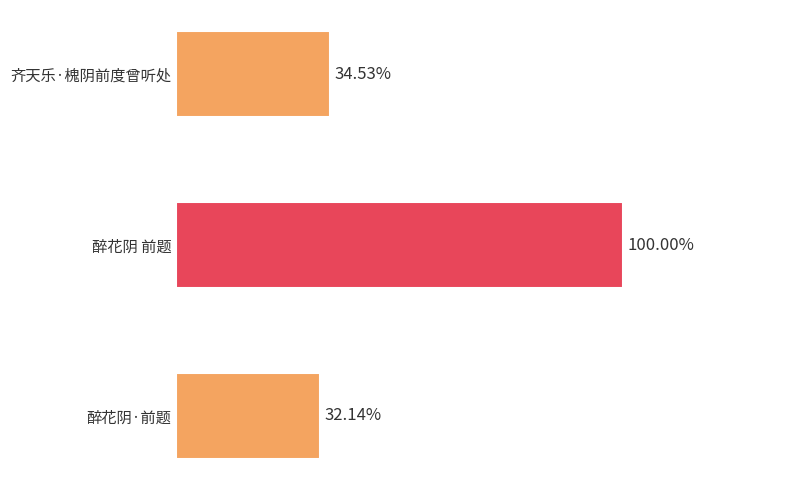

Are the bars horizontal?

Yes